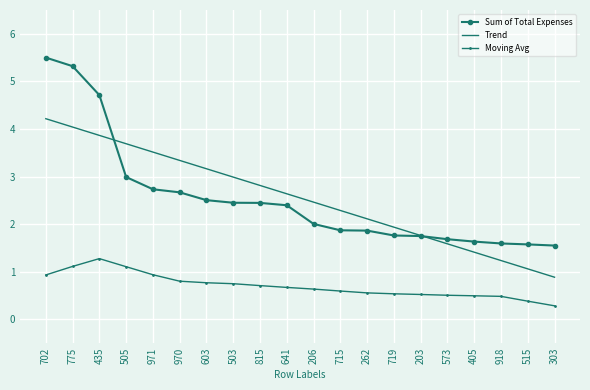

What is the difference between the highest and lowest values at 435?

3.4